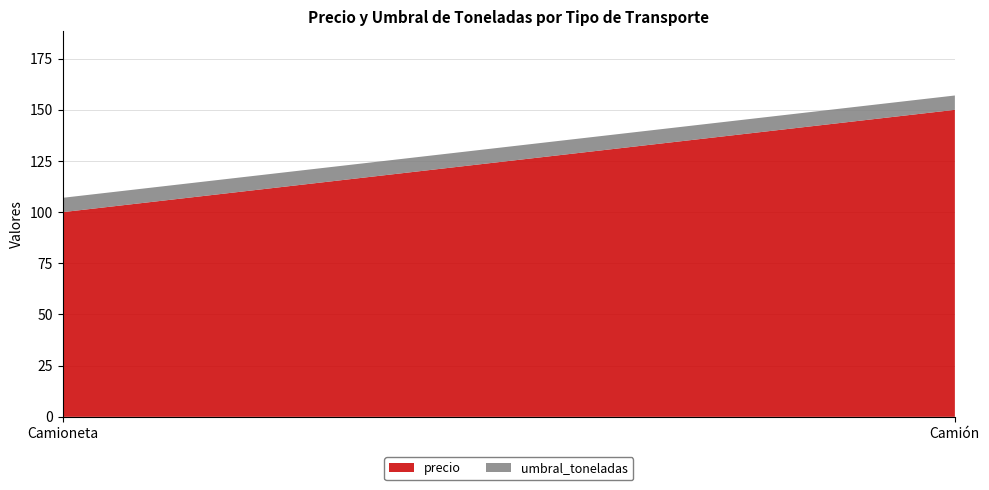

Reading left to right, extract all data points from this chart.

precio: Camioneta=100	Camión=150
umbral_toneladas: Camioneta=7	Camión=7